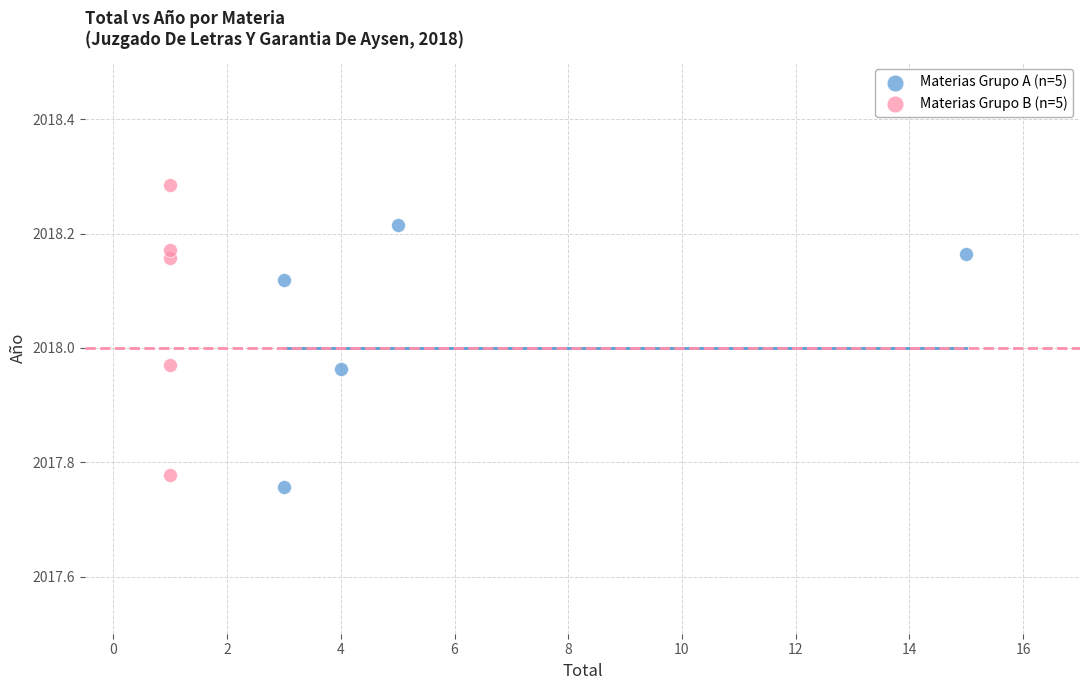

Which series reaches the maximum Y coordinate?

Materias Grupo B (n=5)